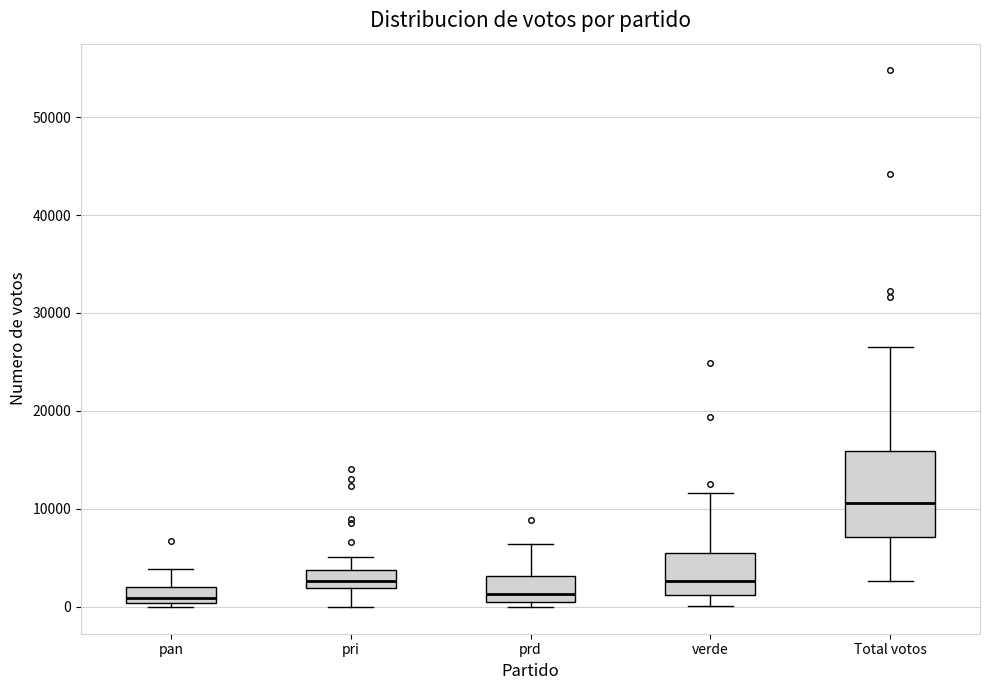

Where is the lower edge of the box for pan on the y-axis? The values are not printed on the chart, so give them approximately, as read against the axis.

0